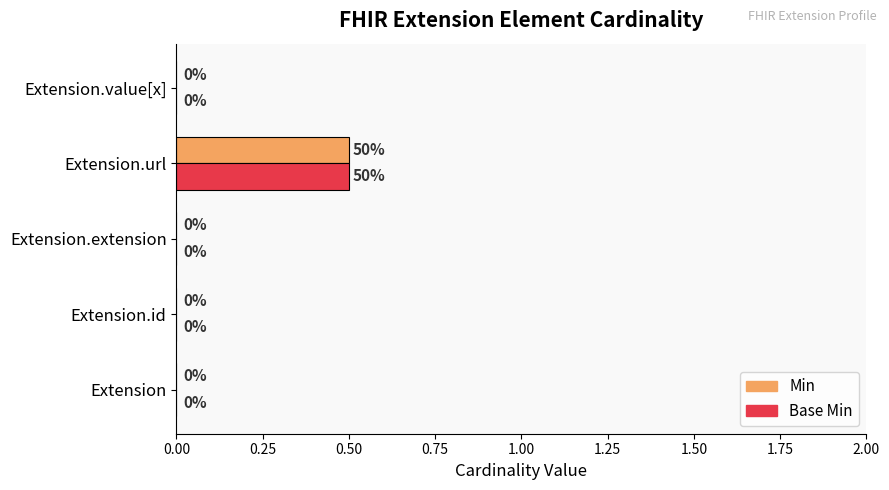

How many Base Min values are between 0 and 1?

5